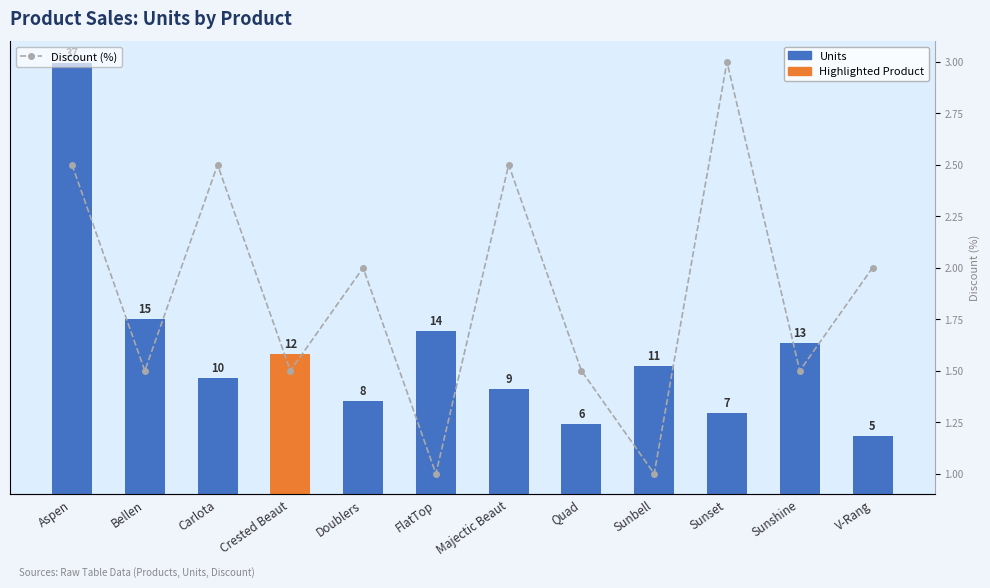

Between Aspen and Sunshine, which series saw the biggest shift?

Units